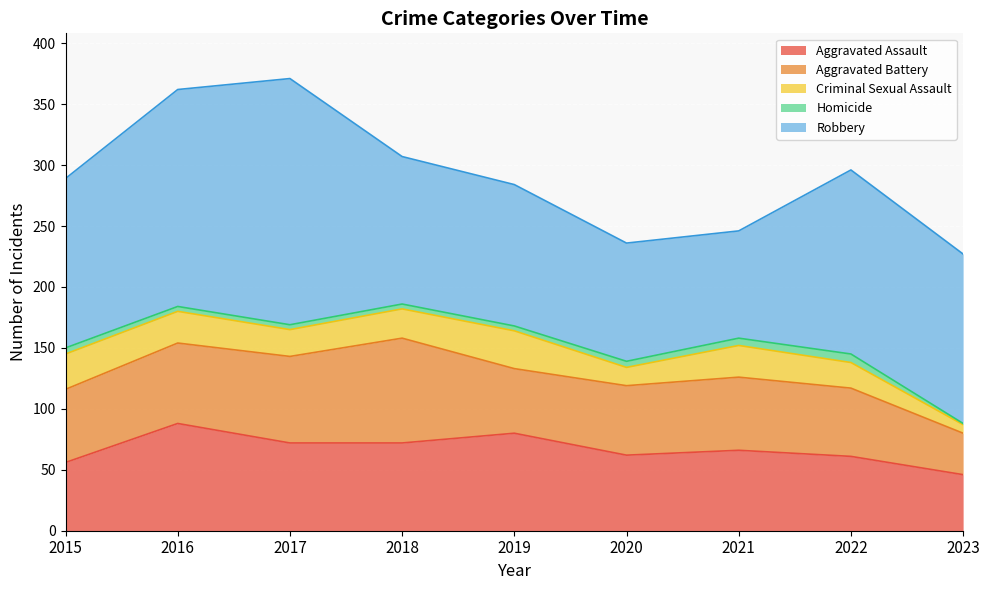

Reading left to right, transcribe all the data shown in this chart.

Aggravated Assault: 2015=56	2016=88	2017=72	2018=72	2019=80	2020=62	2021=66	2022=61	2023=46
Aggravated Battery: 2015=60	2016=66	2017=71	2018=86	2019=53	2020=57	2021=60	2022=56	2023=34
Criminal Sexual Assault: 2015=29	2016=26	2017=22	2018=24	2019=31	2020=15	2021=26	2022=21	2023=7
Homicide: 2015=5	2016=4	2017=4	2018=4	2019=4	2020=5	2021=6	2022=7	2023=1
Robbery: 2015=139	2016=178	2017=202	2018=121	2019=116	2020=97	2021=88	2022=151	2023=139